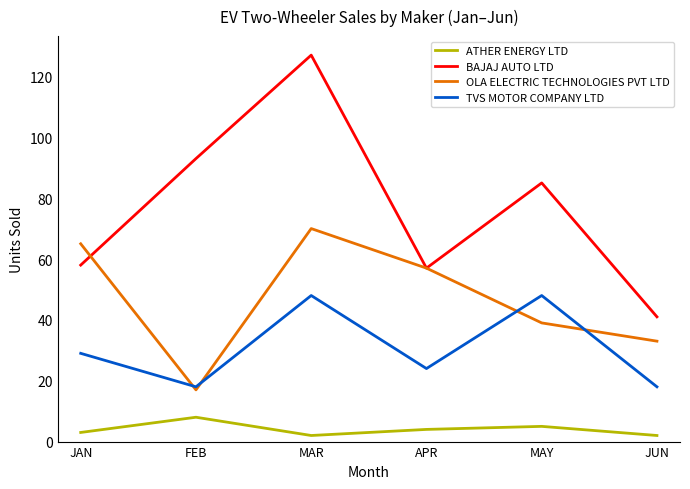

What position from the left is FEB?

2